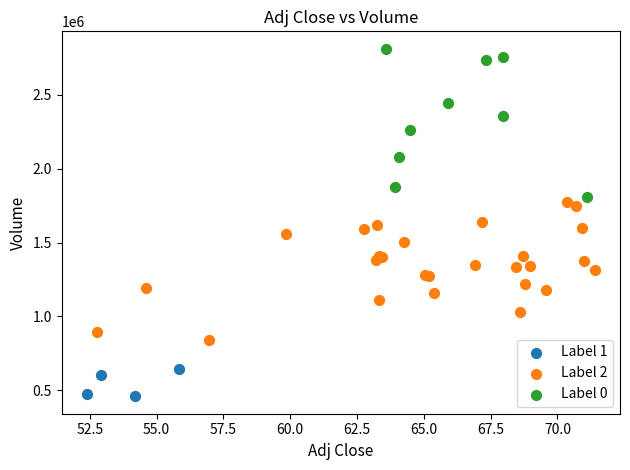

Which series reaches the minimum Y coordinate?

Label 1